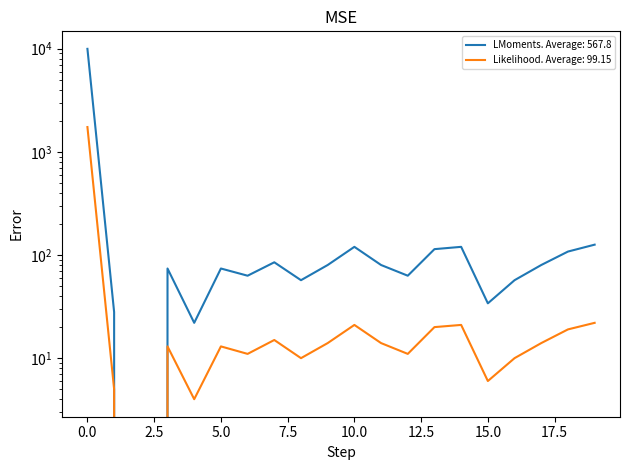

True or false: values and geocd intersect in this chart.

False